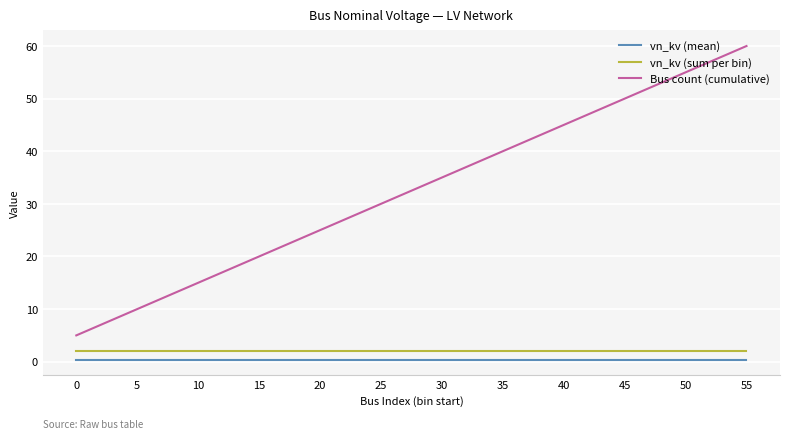

What is the difference between the maximum and second lowest values in the Bus count (cumulative) series?

50.0